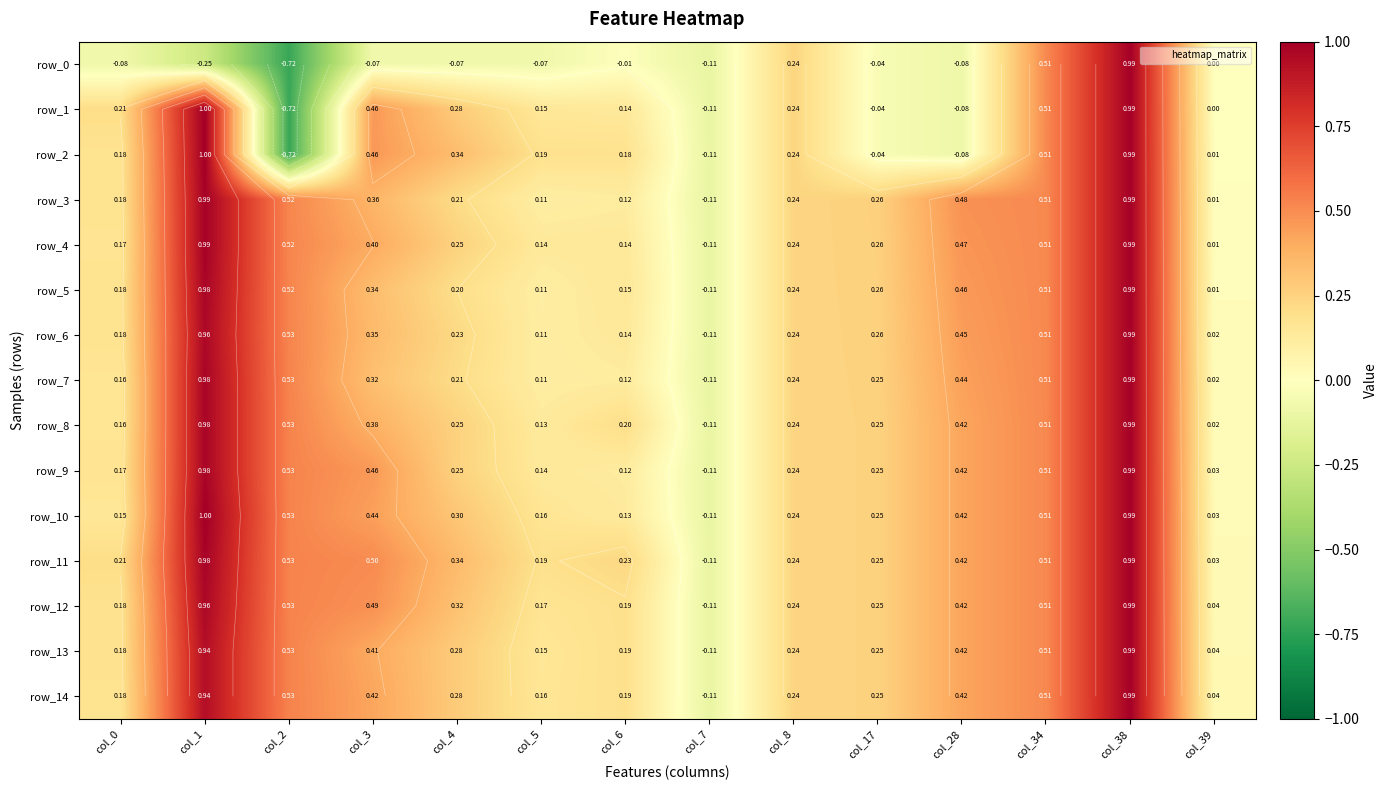

List the series in order of their peak value, lowest first.

row_0, row_3, row_4, row_5, row_6, row_7, row_8, row_9, row_11, row_12, row_13, row_14, row_1, row_2, row_10